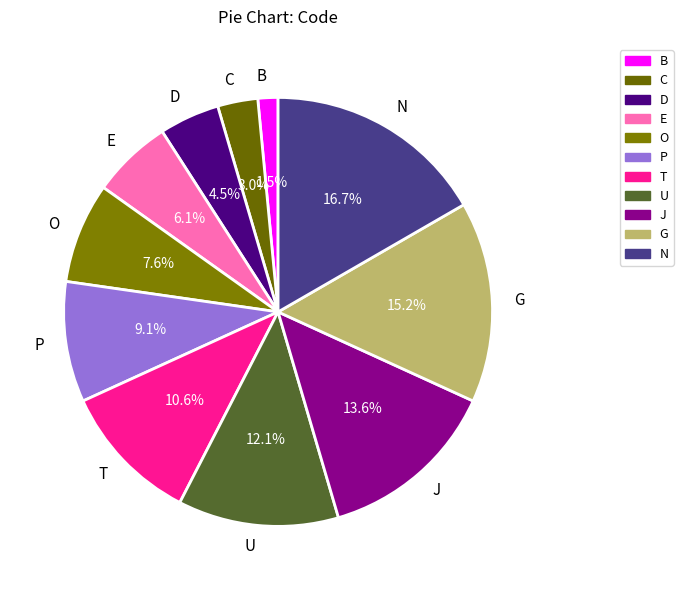

The P slice represents 15% of the pie. True or false?

False